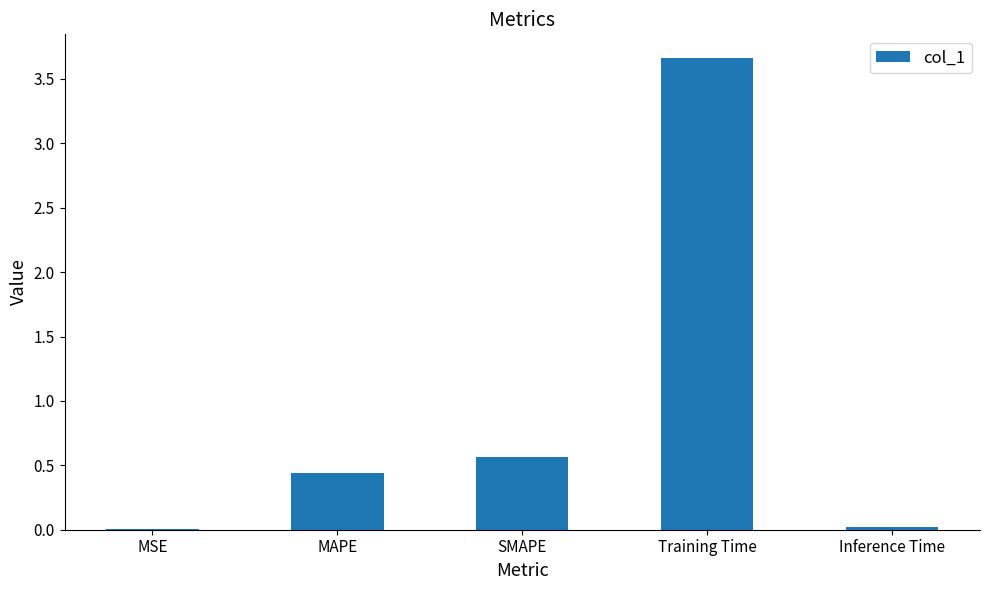

What is the sum of the values at MAPE and Training Time?

4.1